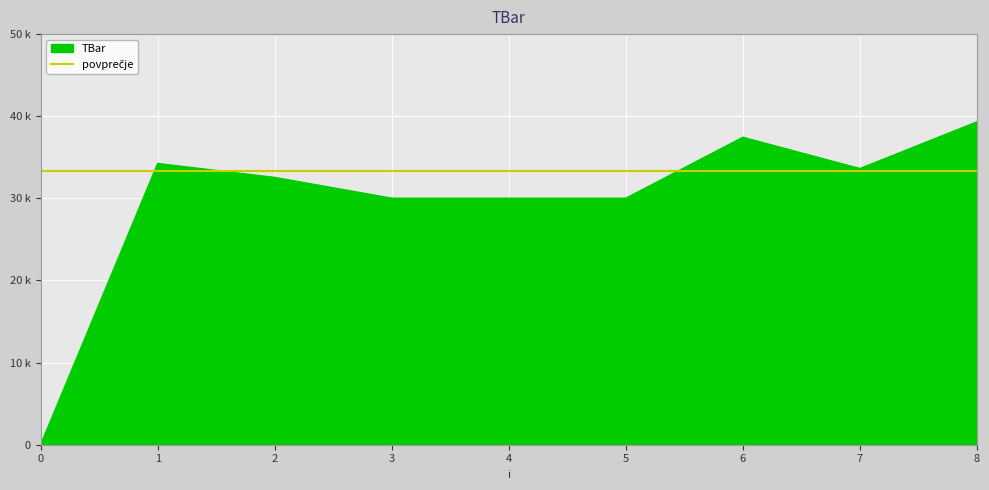

What is the approximate value at 1?

34.2